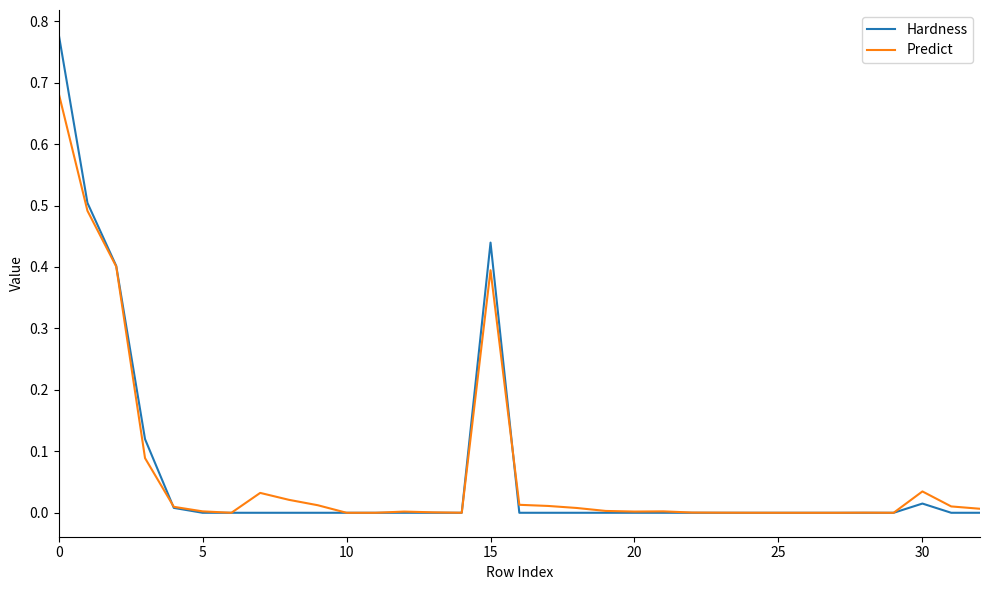

Which series has the largest range (max minus min)?

Hardness